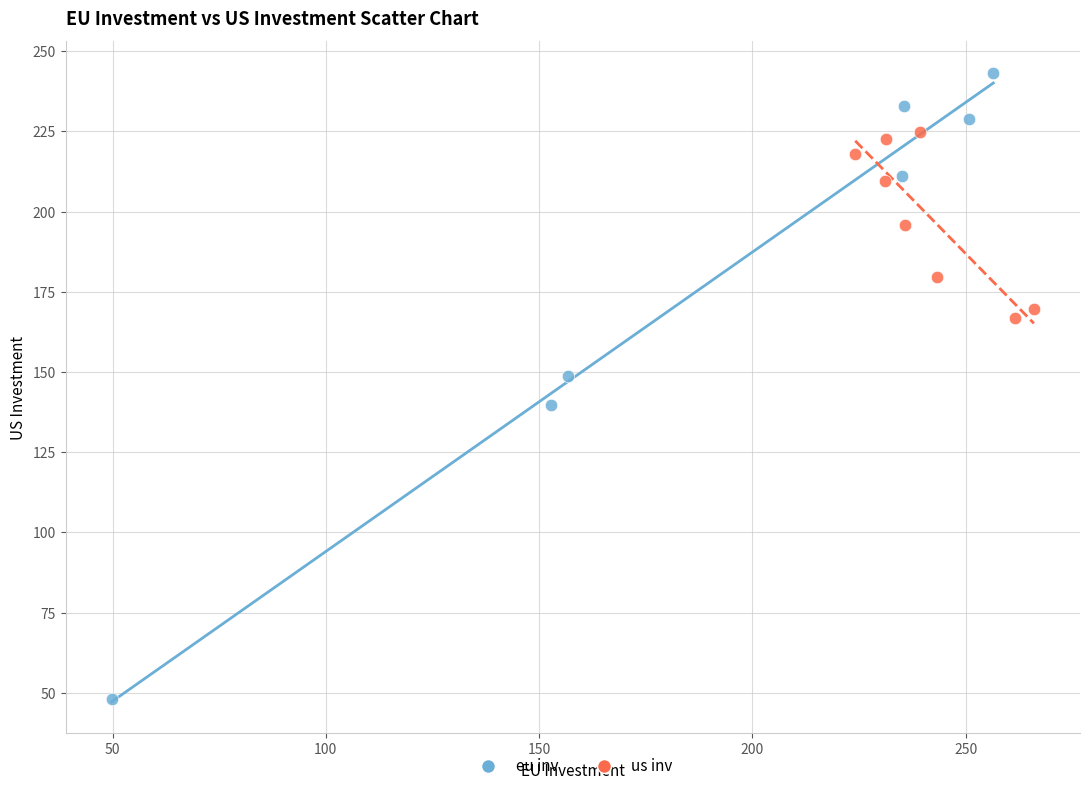

Which series reaches the maximum Y coordinate?

eu inv